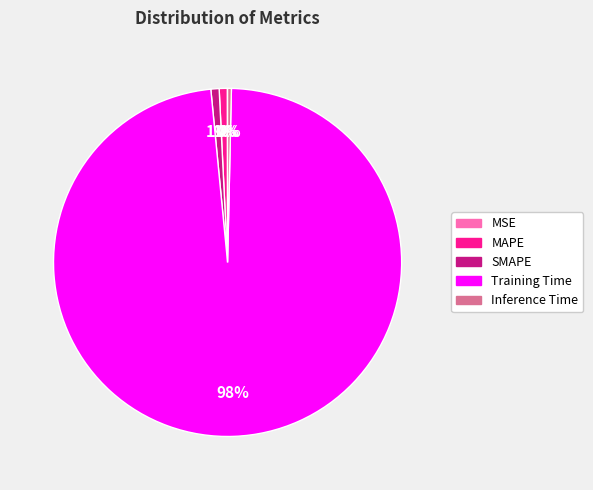

Which category accounts for the majority?

Training Time